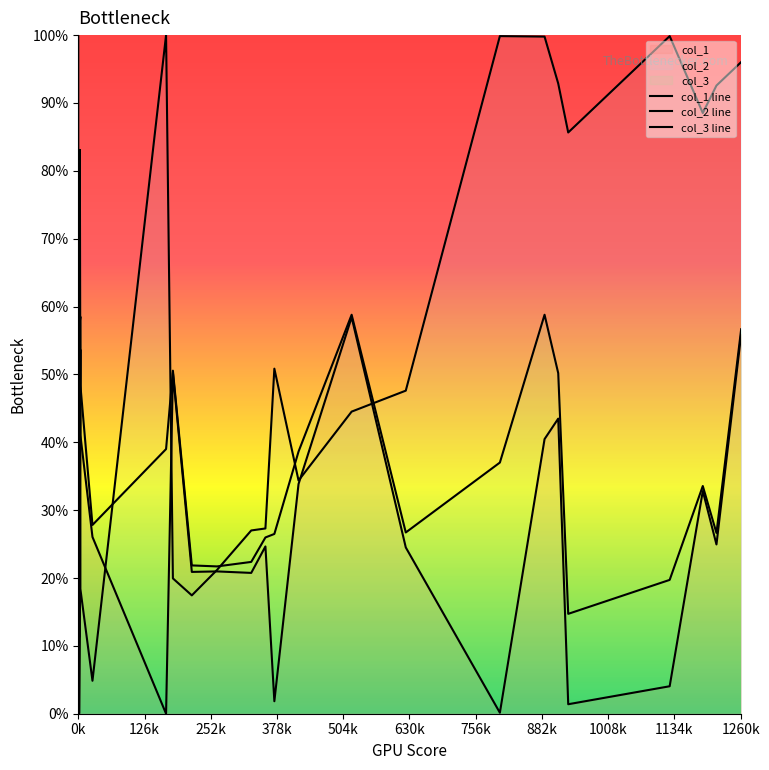

After their last crossing, which series has the higher values: col_3 line or col_2 line?

col_2 line